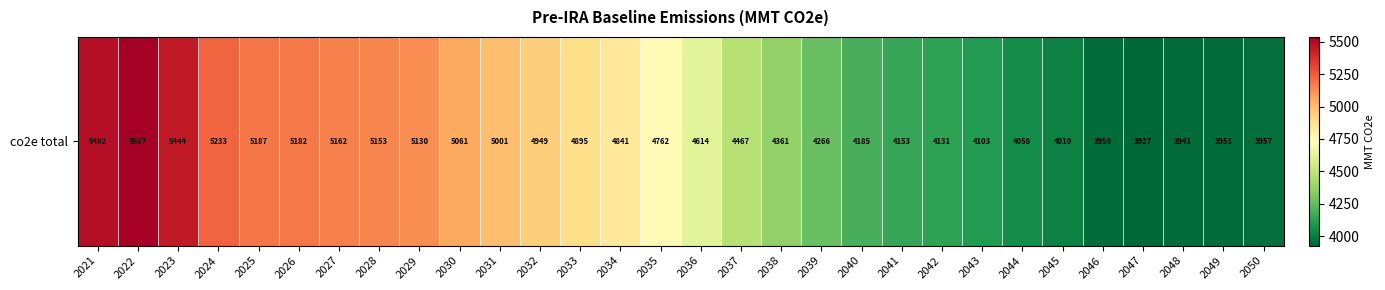

True or false: the data shows 1129.4 at 2045.

False